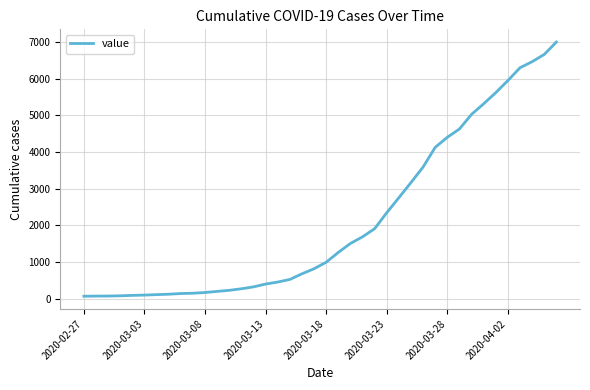

What is the difference between the maximum and minimum values?

6937